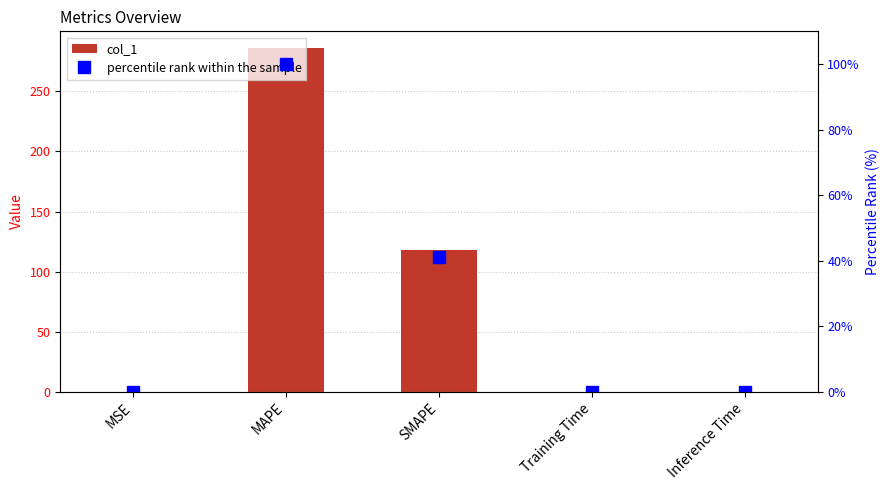

List the series in order of their overall mean, lowest first.

percentile rank within the sample, col_1